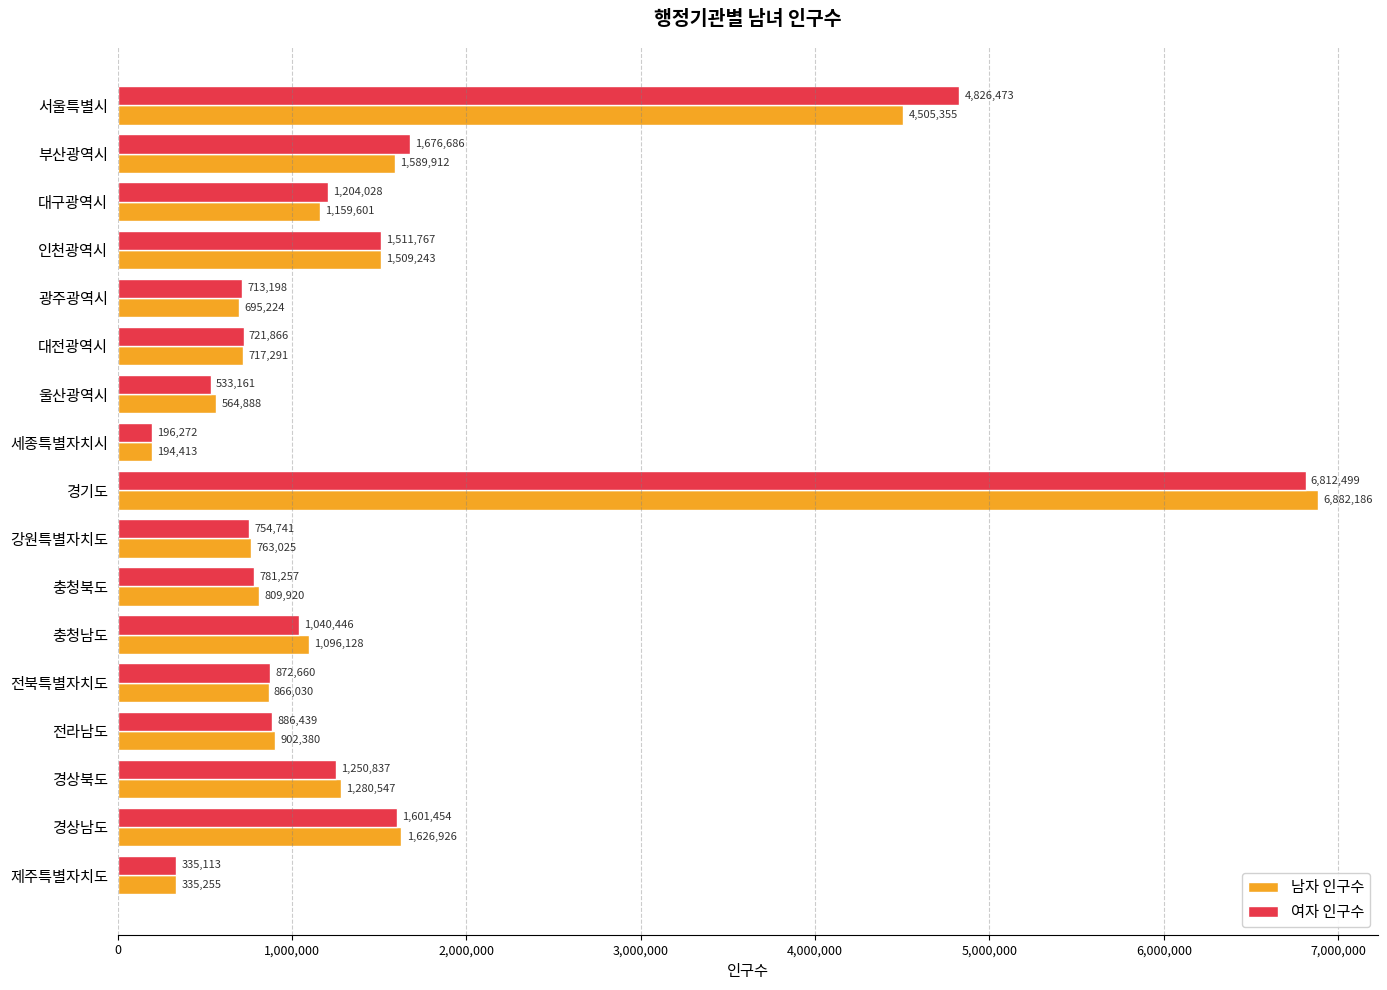

Which series has the largest total across all categories?

여자 인구수